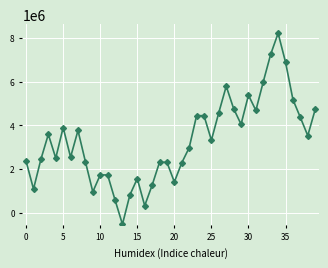

True or false: the data has more than 2 interior local peaks.

True